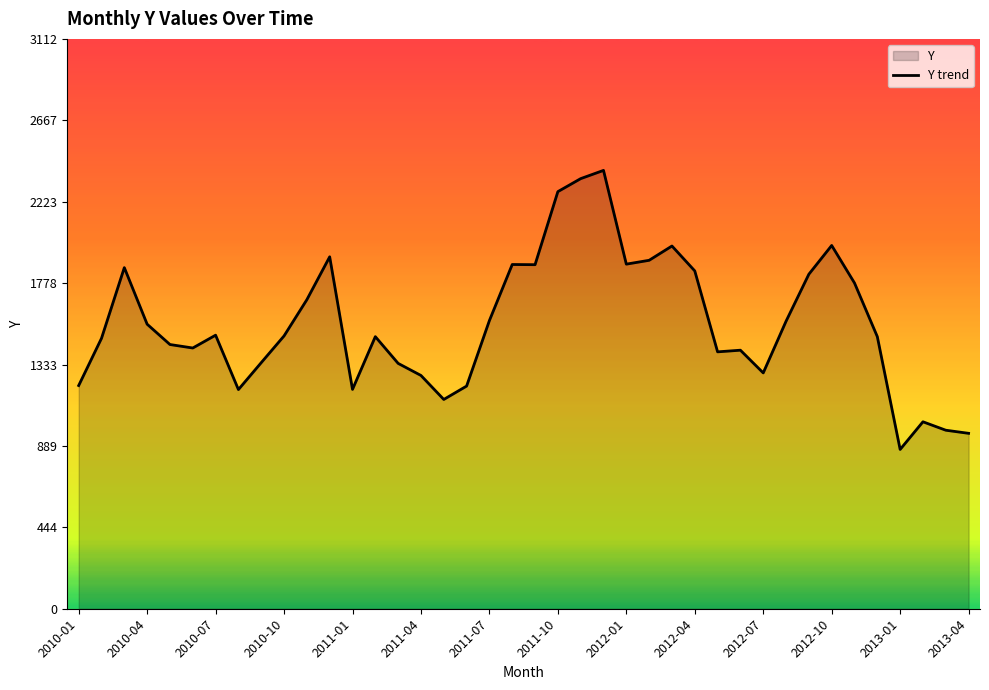

What position from the left is 2010-01?

1